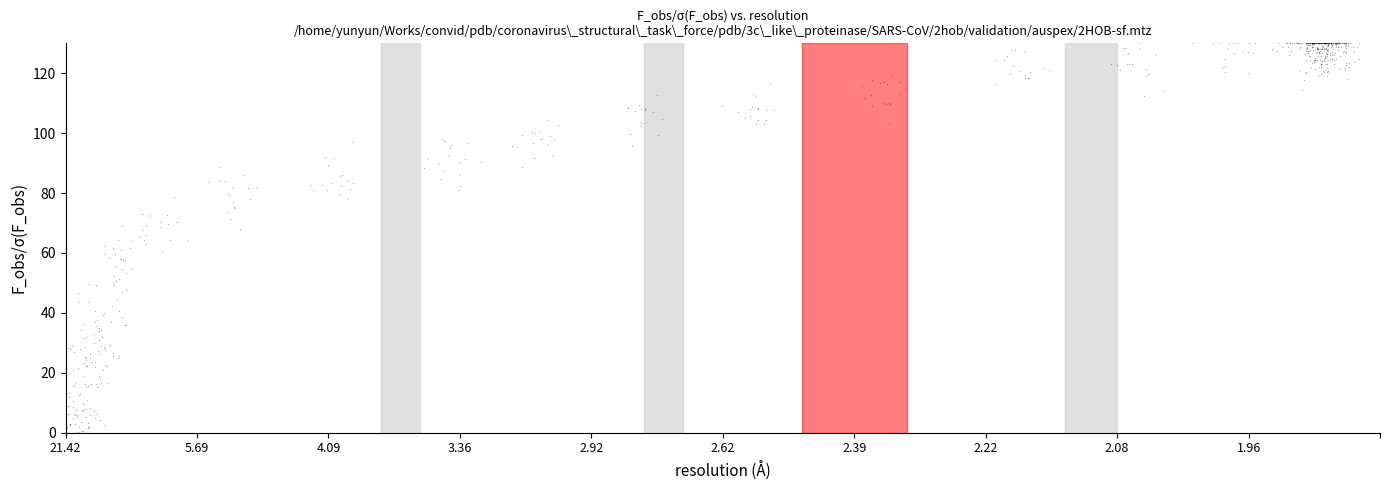

What is the range of Y values (max minus min)?

130.0